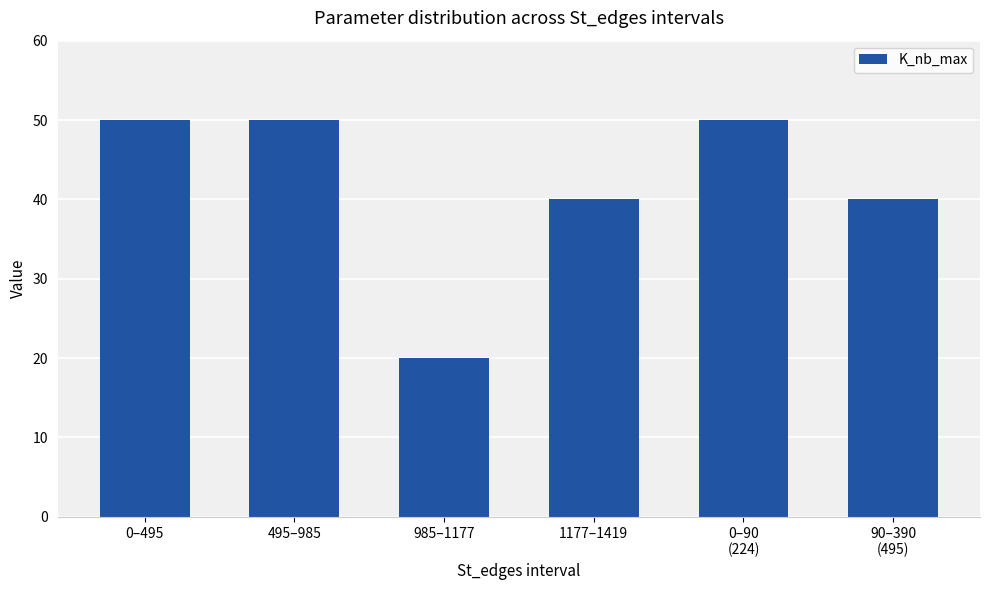

How many data points does each series have?

6